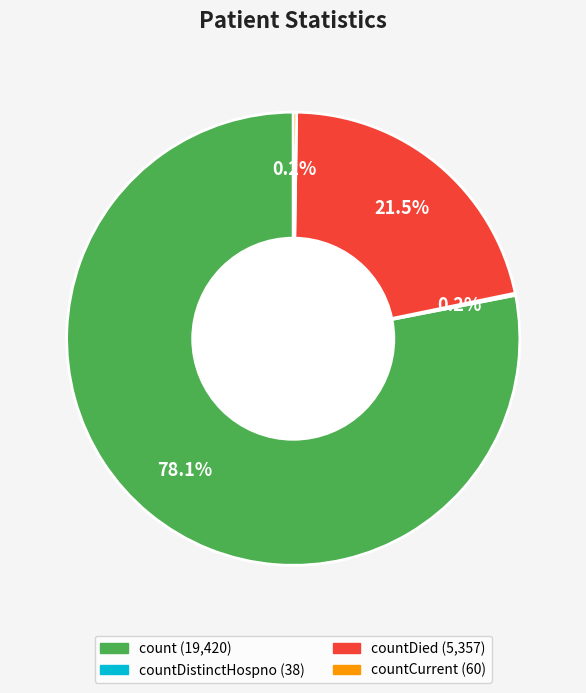

Is there any slice that represents more than half of the pie?

Yes